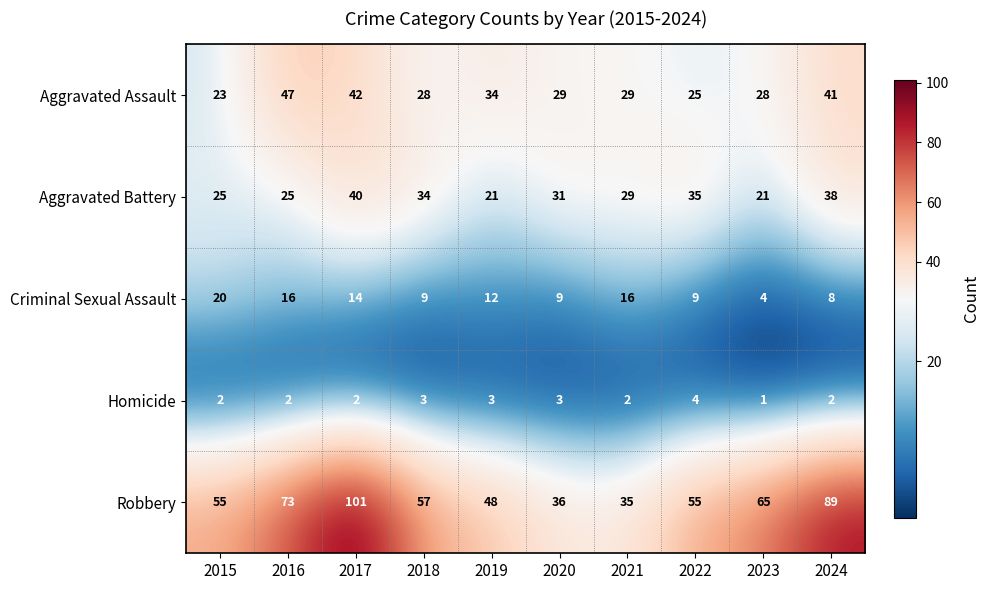

True or false: Aggravated Battery has a value of 35 at 2022.

True